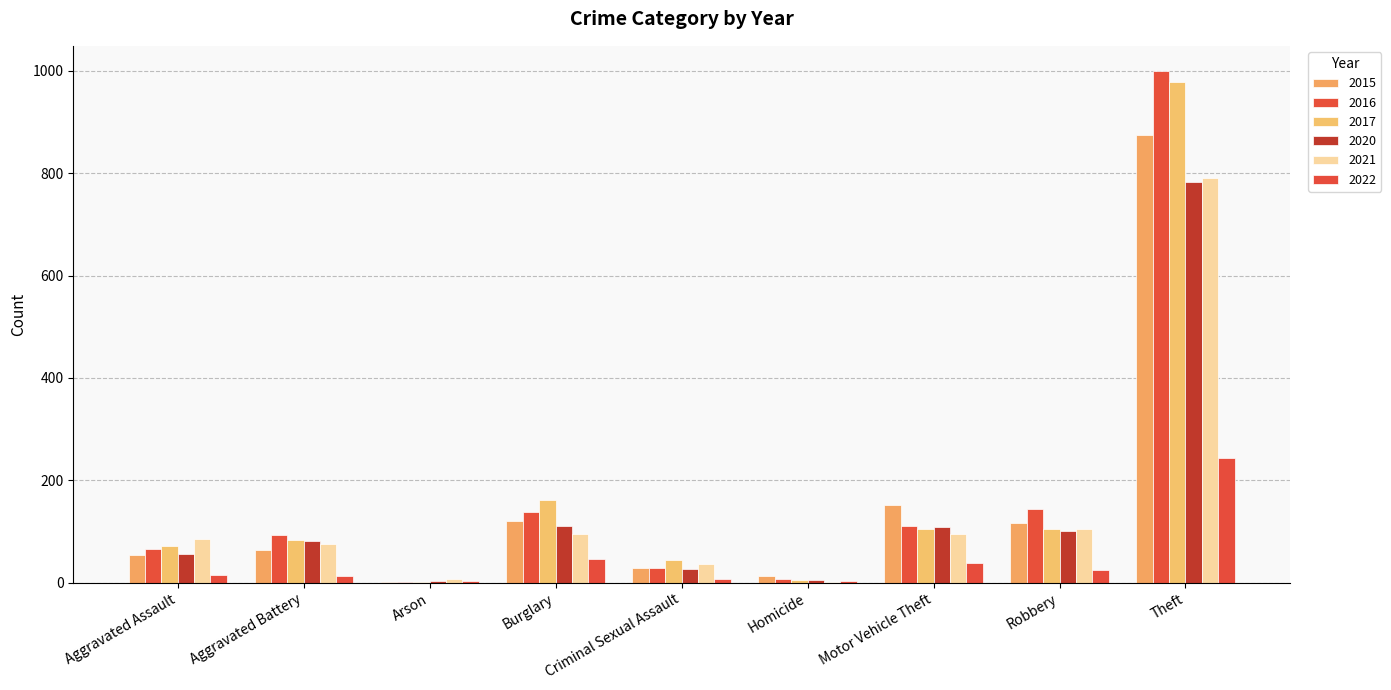

At which category is the sum across all series the highest?

Theft